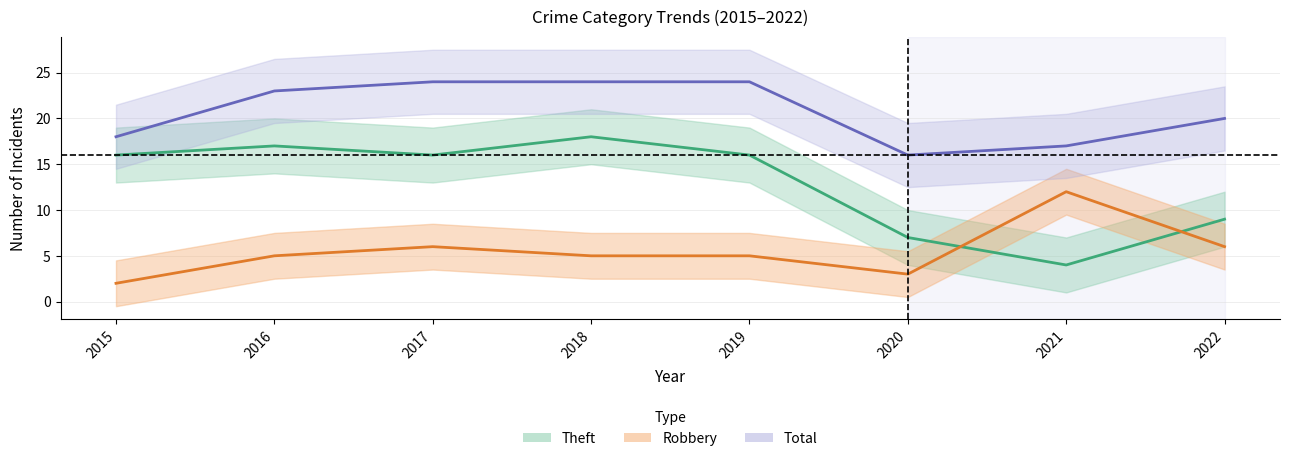

At which category does Robbery reach its first local peak?

2017